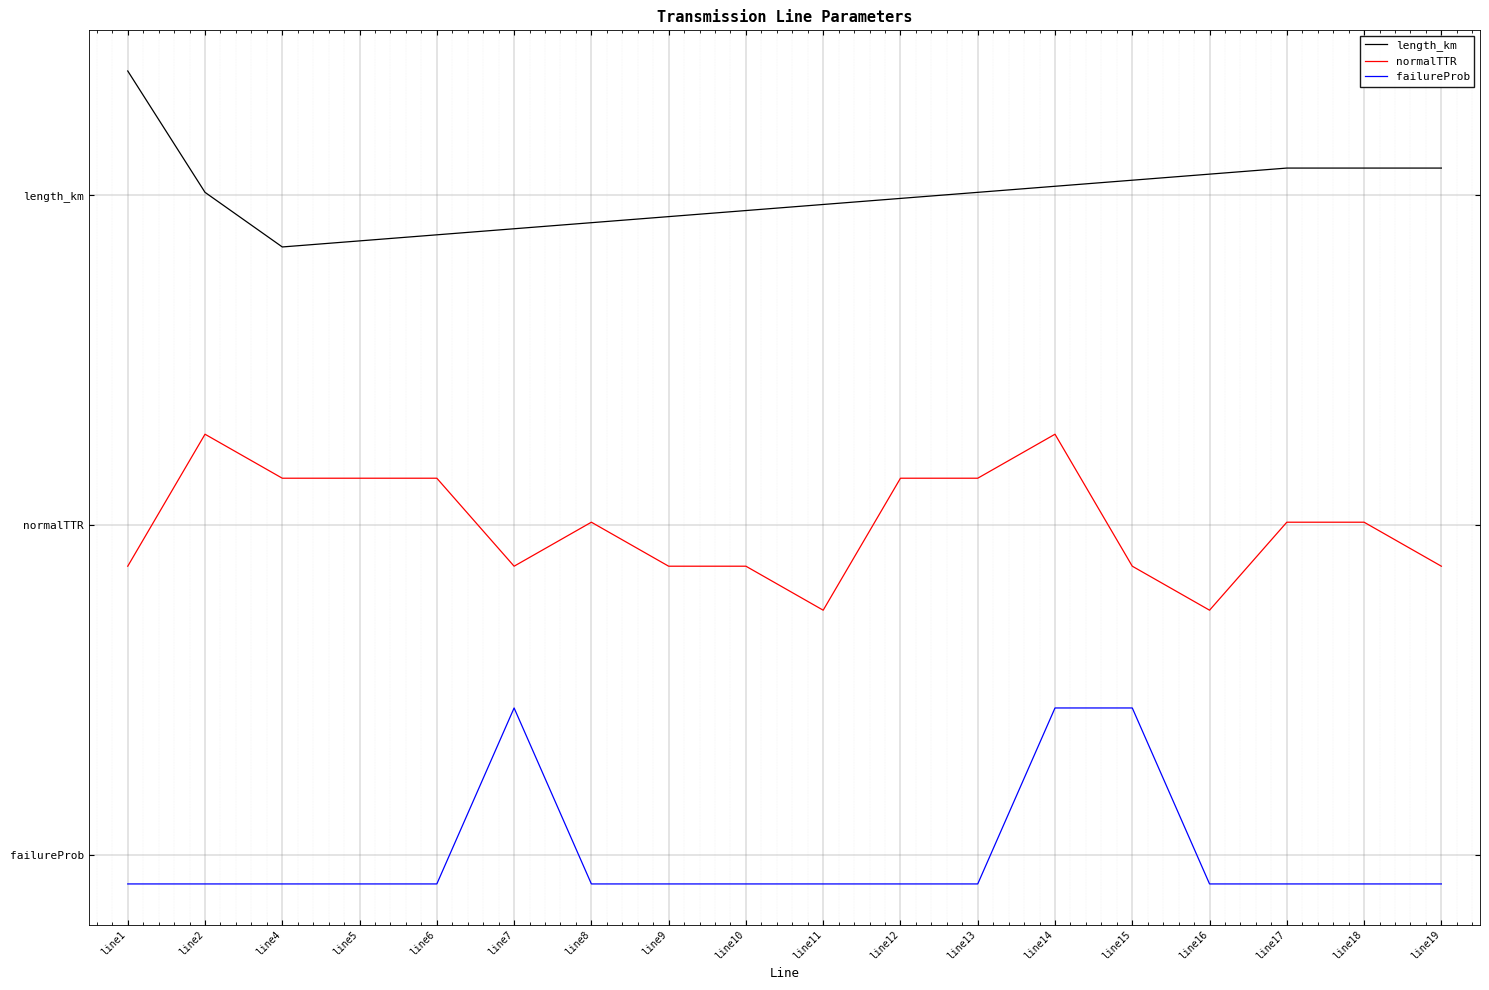

List the series in order of their overall mean, lowest first.

failureProb, normalTTR, length_km